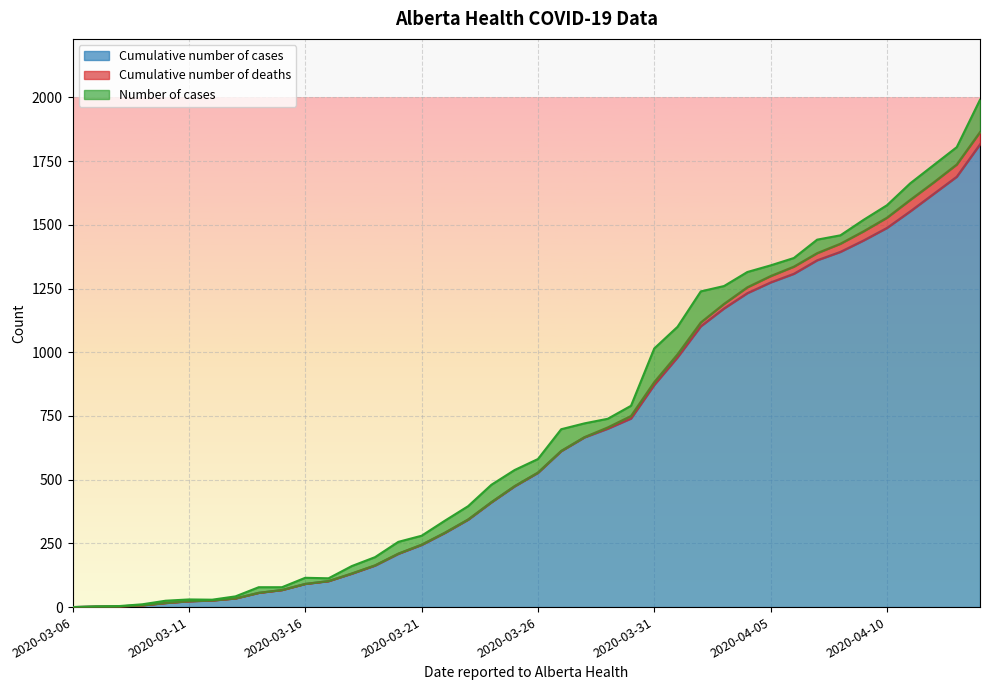

What is the label of the 3rd point from the left?

2020-03-08